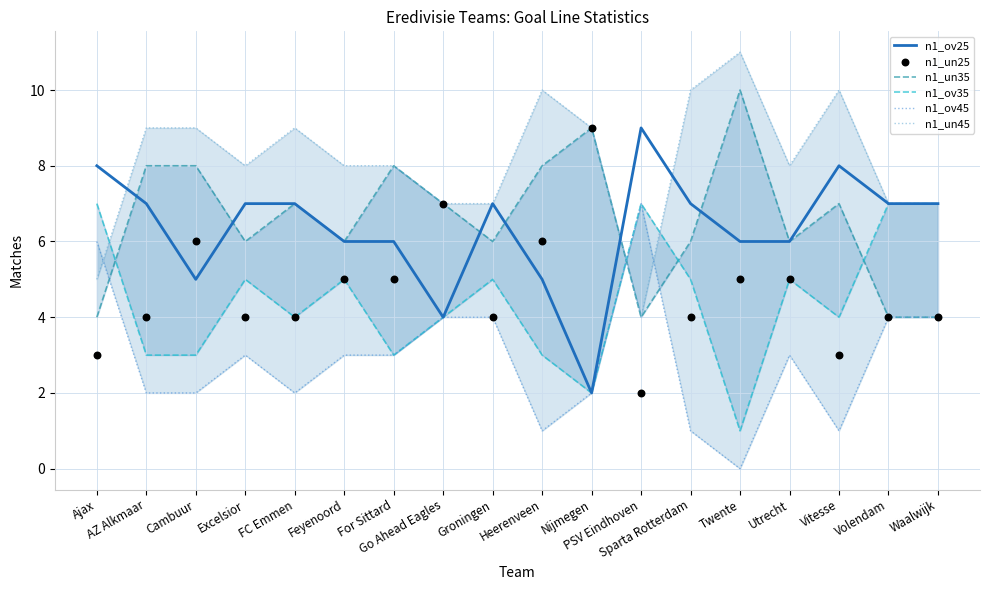

Which series contains the lowest Y value?

n1_ov45